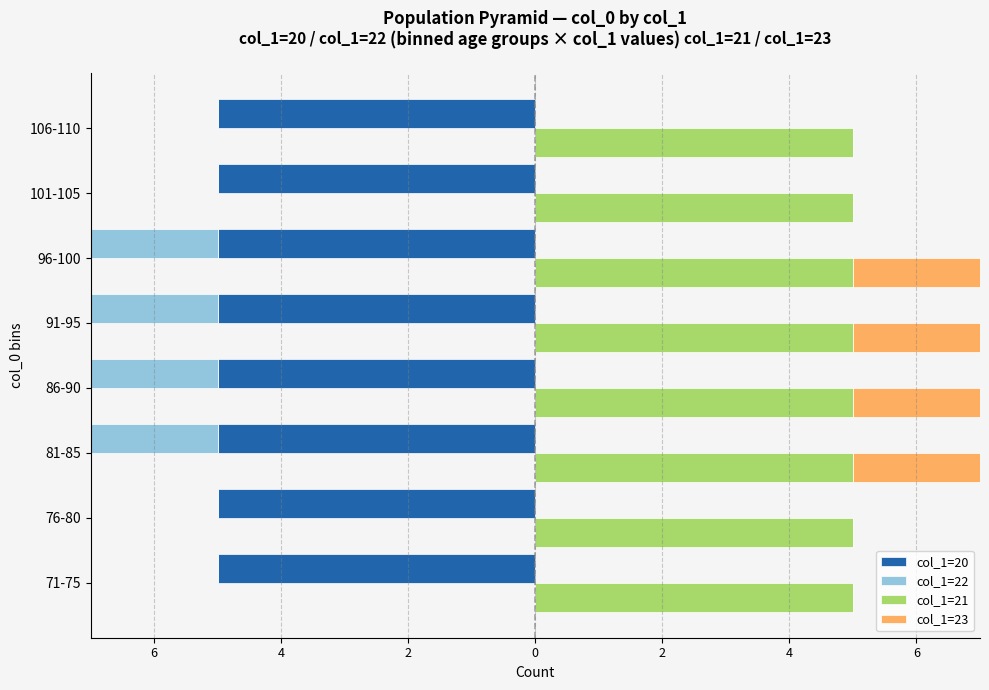

How many data points in col_1=22 are less than 0?

4